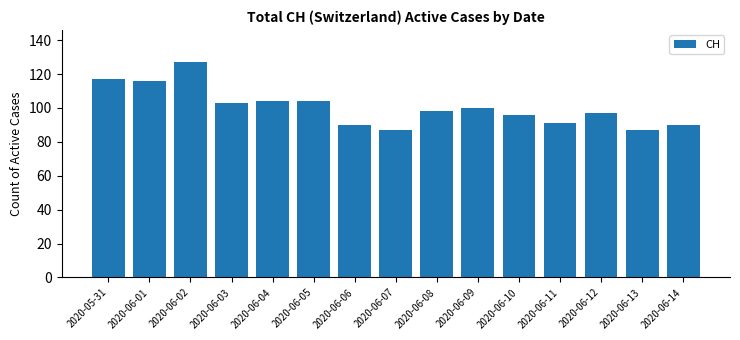

What value does the data have at 2020-06-09?

100